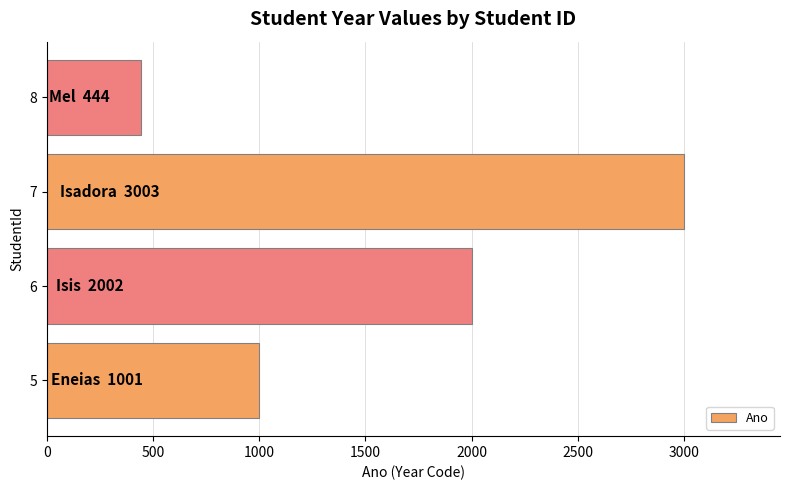

Is it true that the value at 7 is 4718?

False